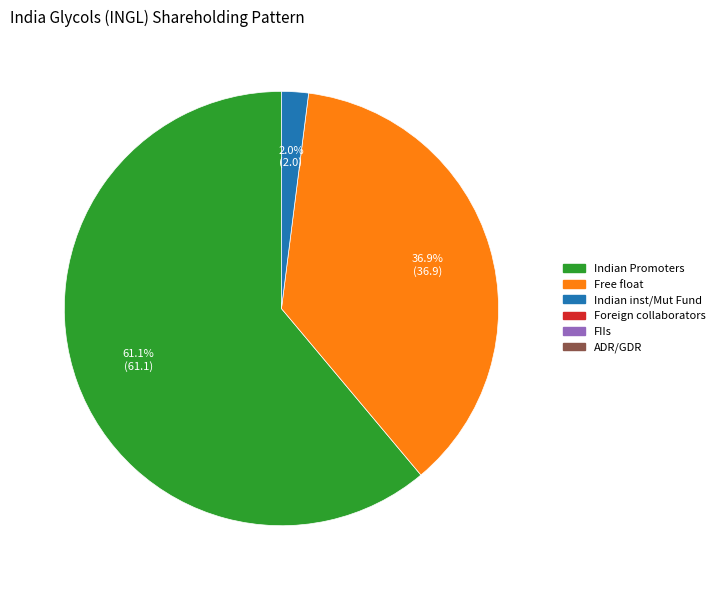

Does any single category account for the majority?

Yes